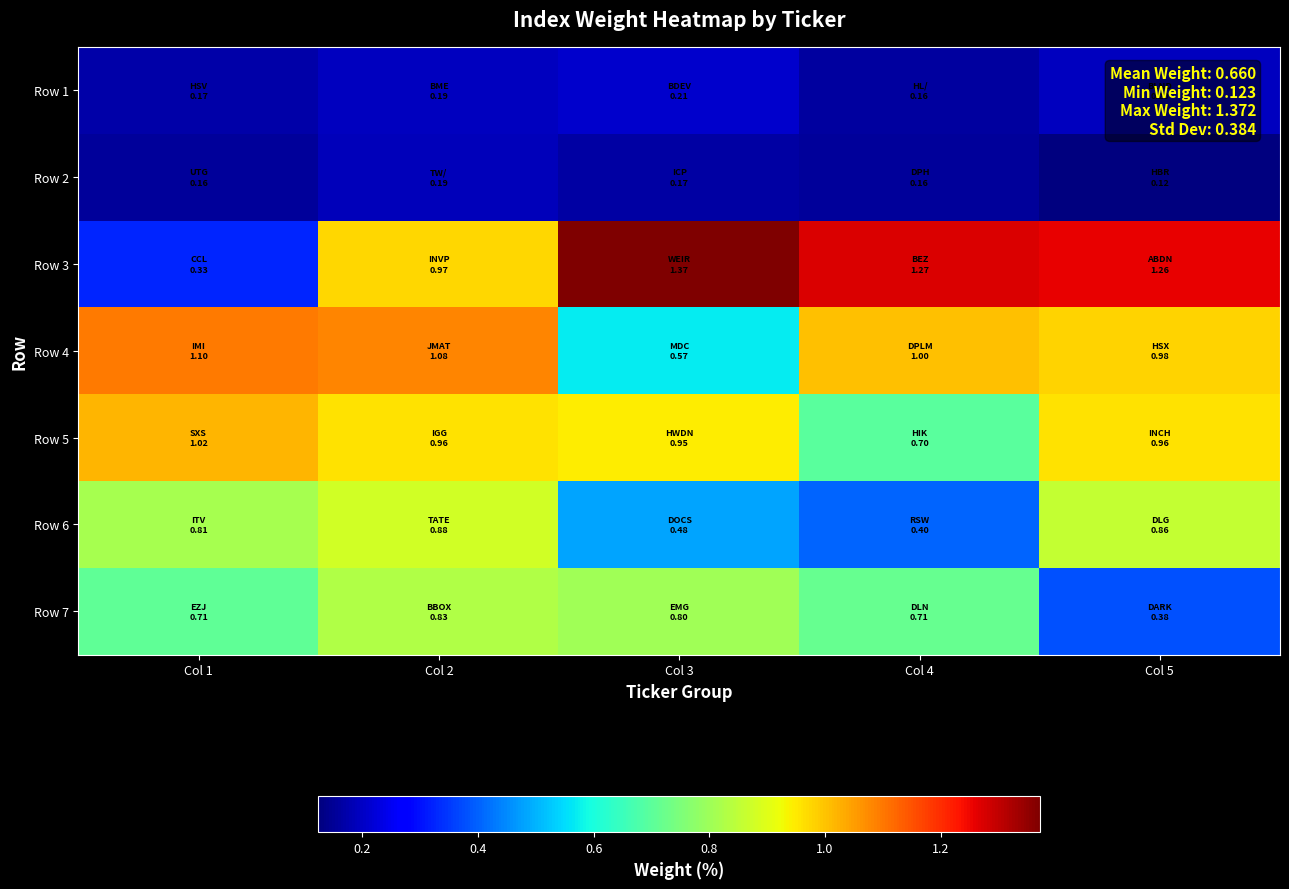

How many series are shown in this chart?

7